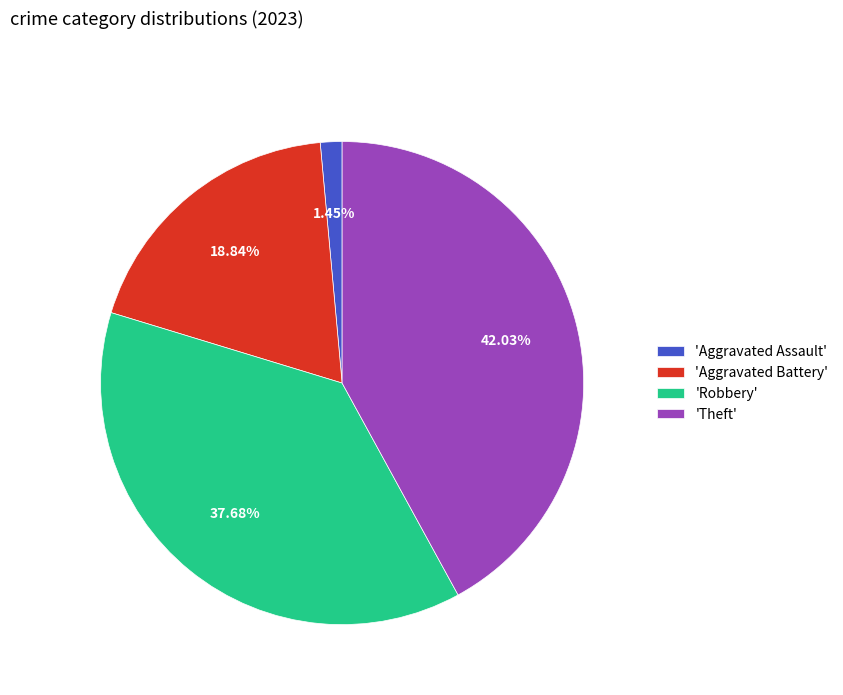

How many segments does this pie chart have?

4